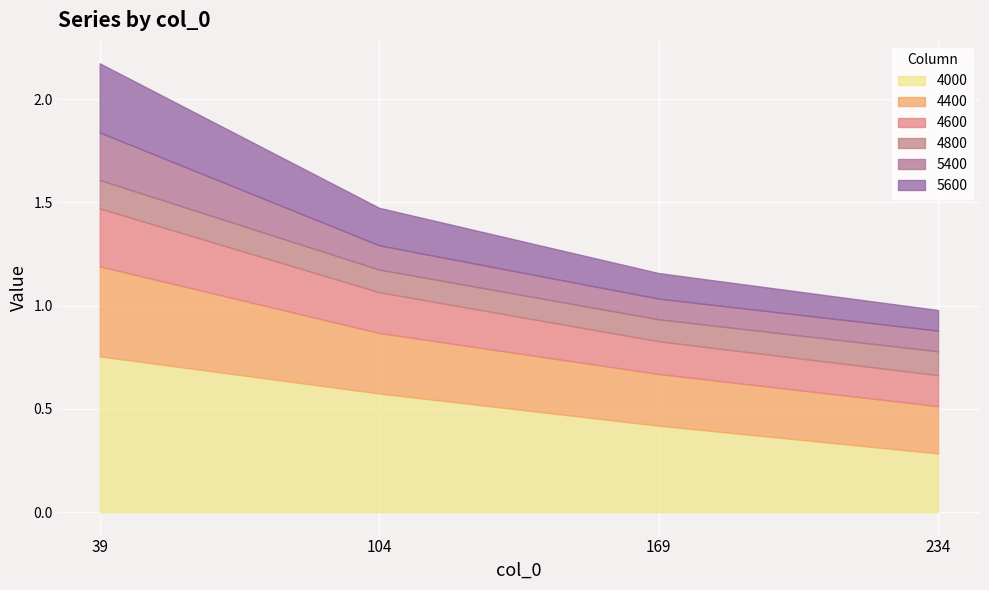

What is the minimum value for 4600?

0.2